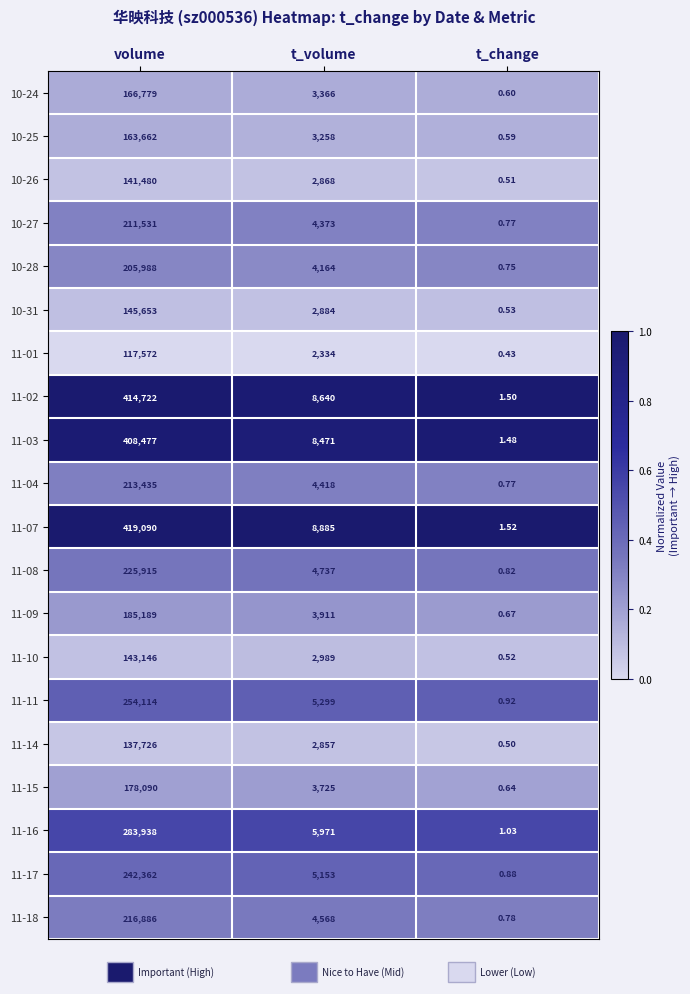

Which category has the highest value in the 11-17 series?

volume